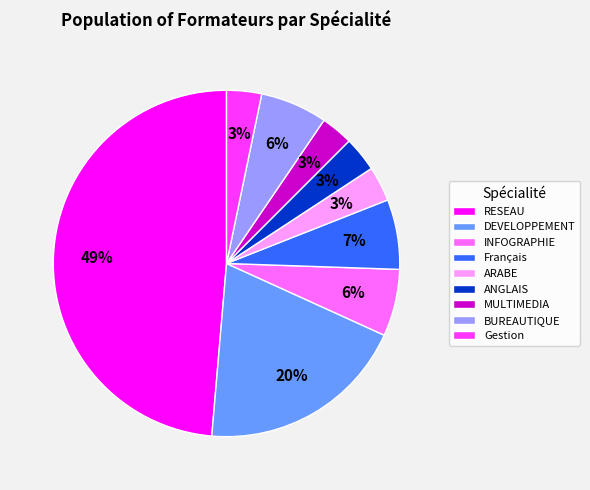

Between BUREAUTIQUE and Gestion, which is larger?

BUREAUTIQUE